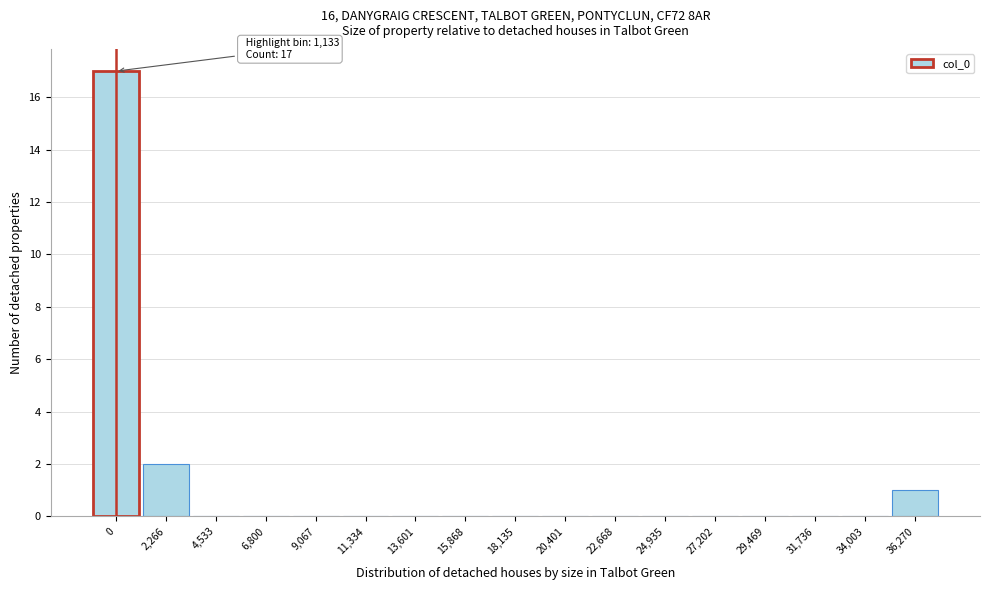

Is it true that the value at 9,067 is 11?

False